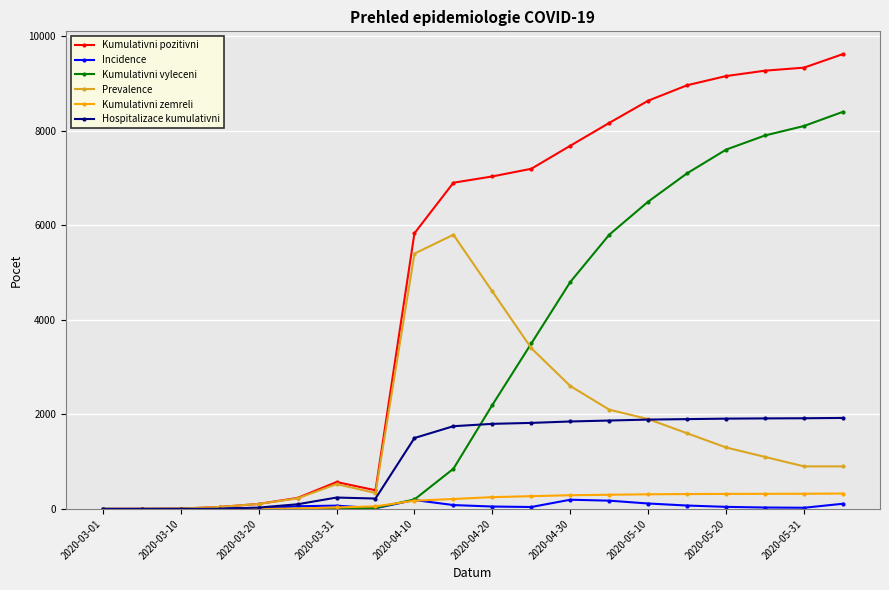

How many distinct data groups are displayed?

6